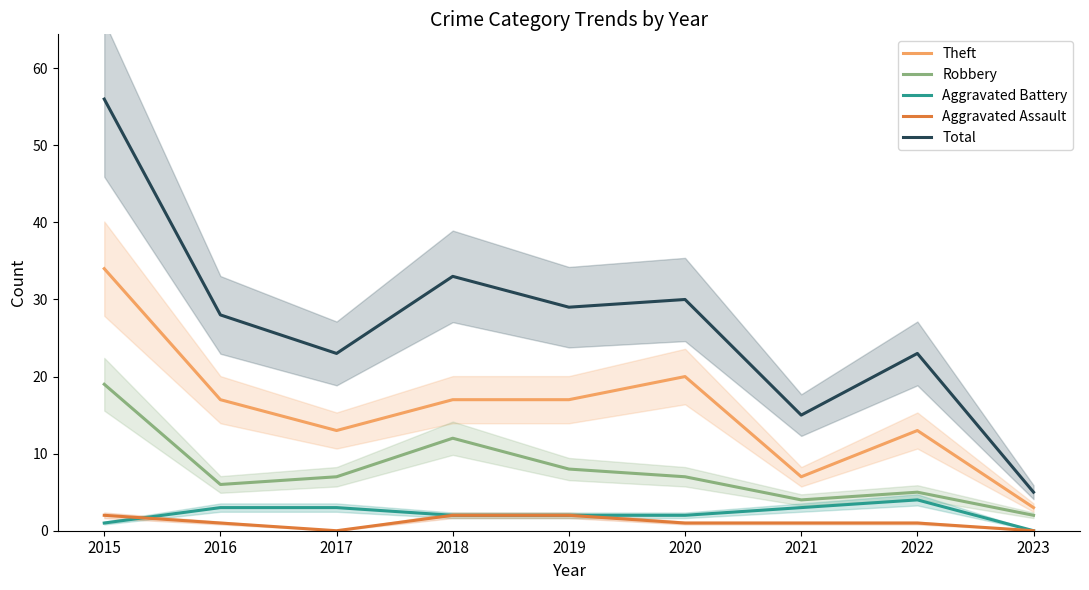

What is the difference between the maximum and minimum values in the Robbery series?

17